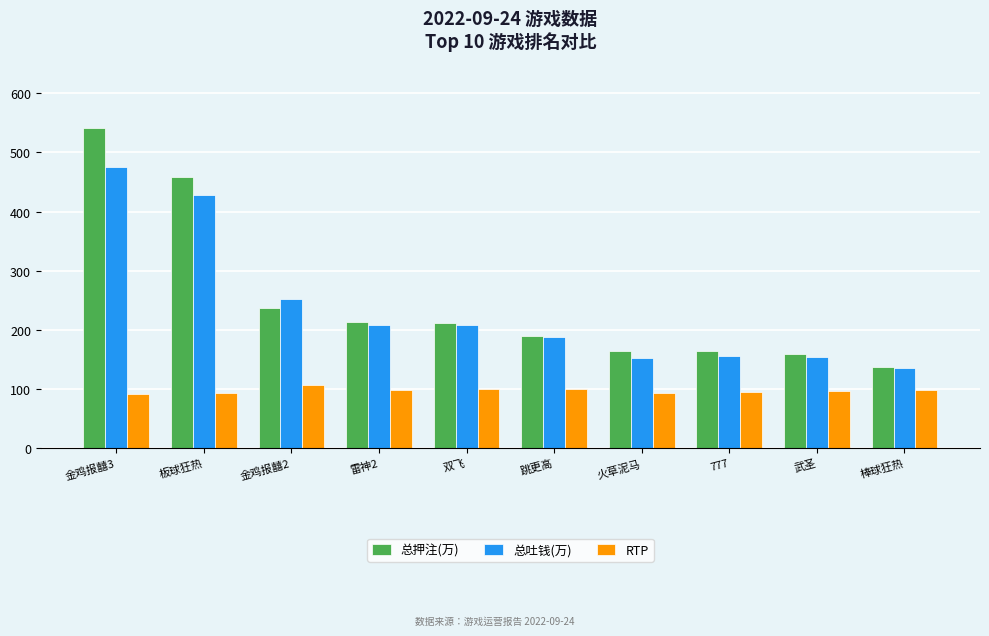

At how many categories does at least one series exceed 144?

9